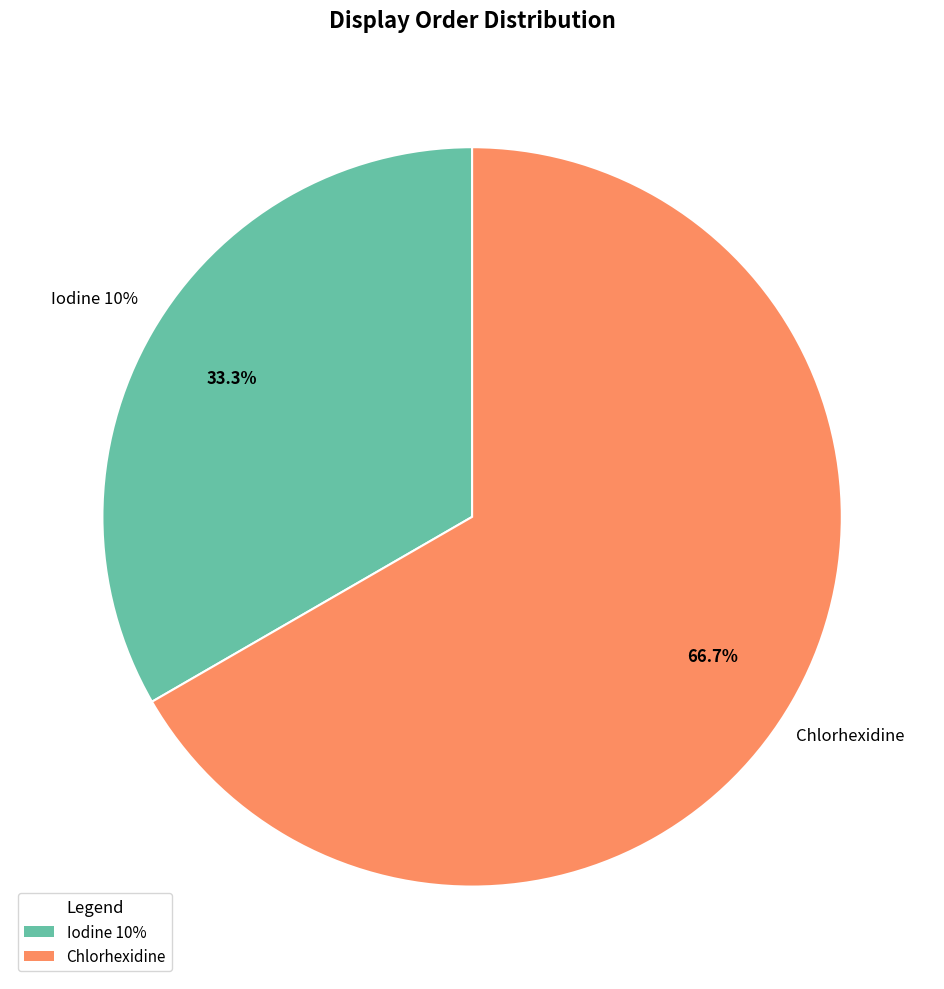

Between Chlorhexidine and Iodine 10%, which is larger?

Chlorhexidine